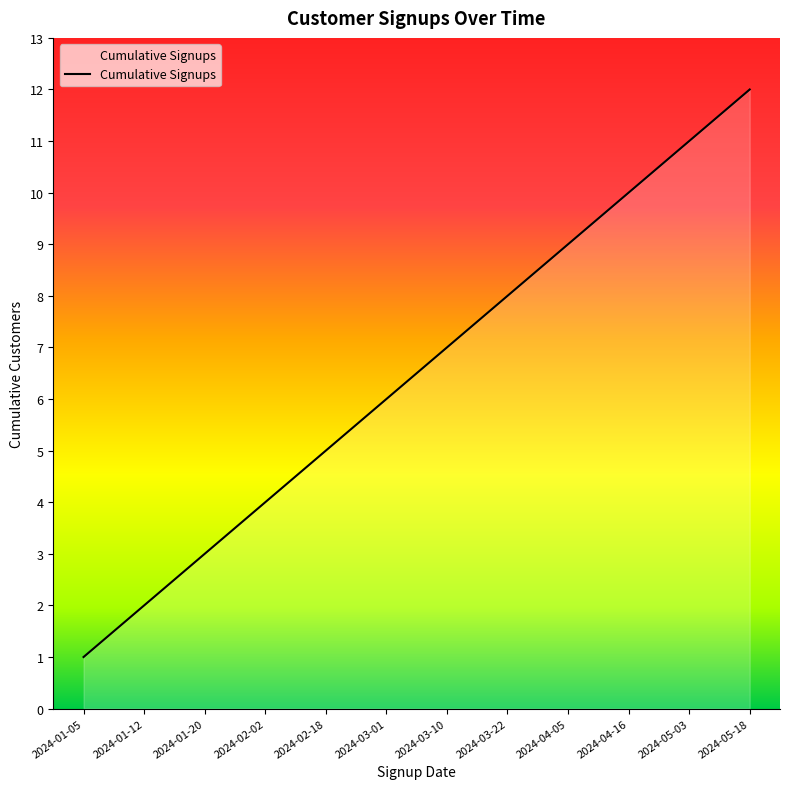

Read the value at 2024-03-01.

6